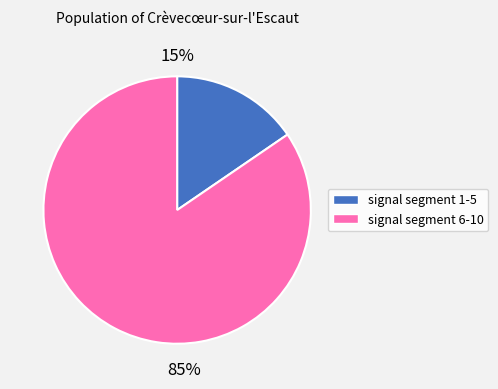

Does any single category account for the majority?

Yes